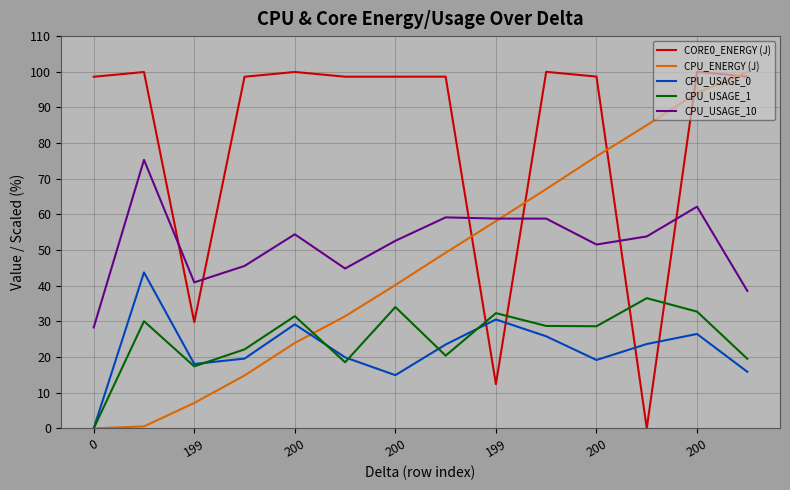

At how many categories does at least one series exceed 3?

14